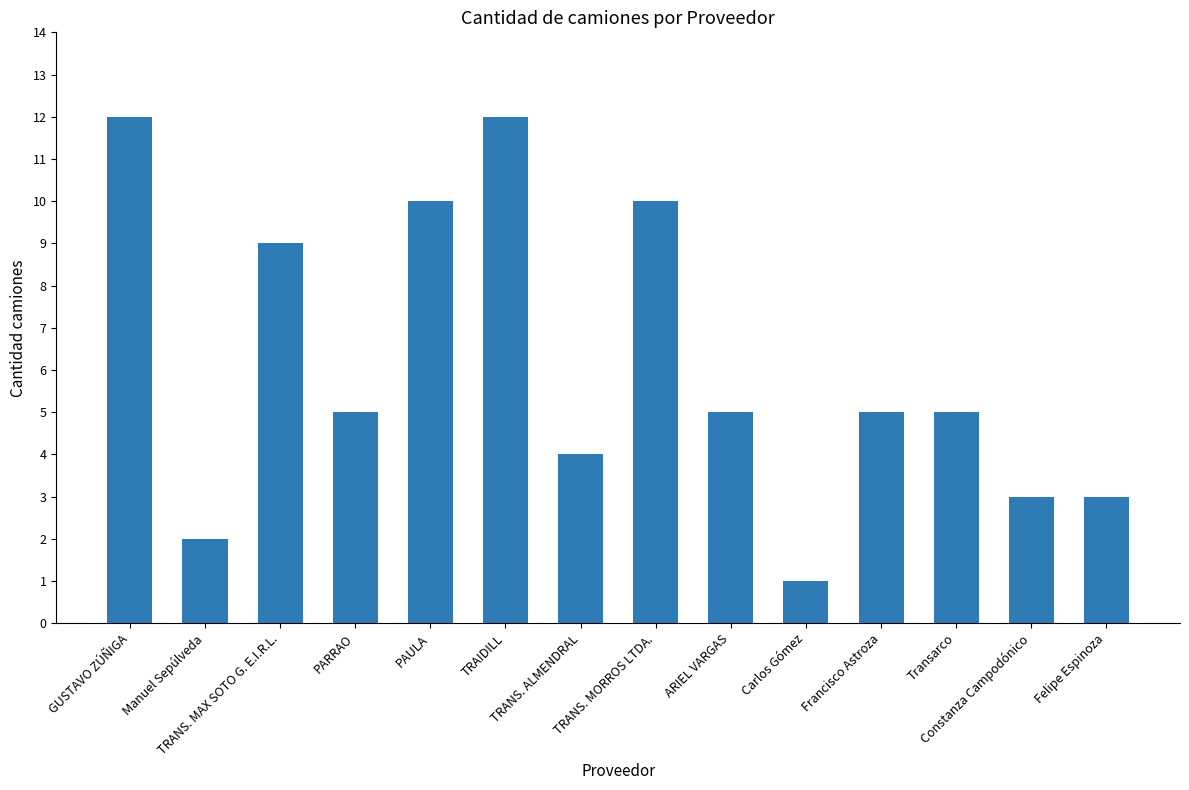

How many bars are there in total?

14